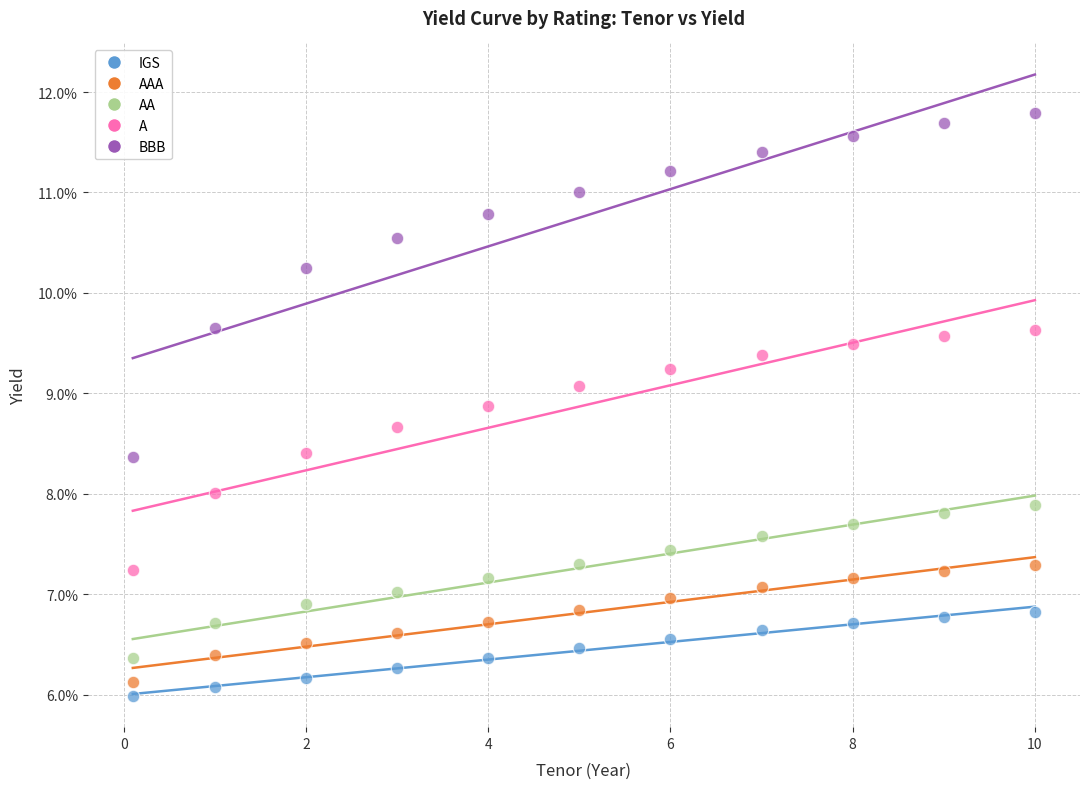

Which series reaches the minimum Y coordinate?

IGS